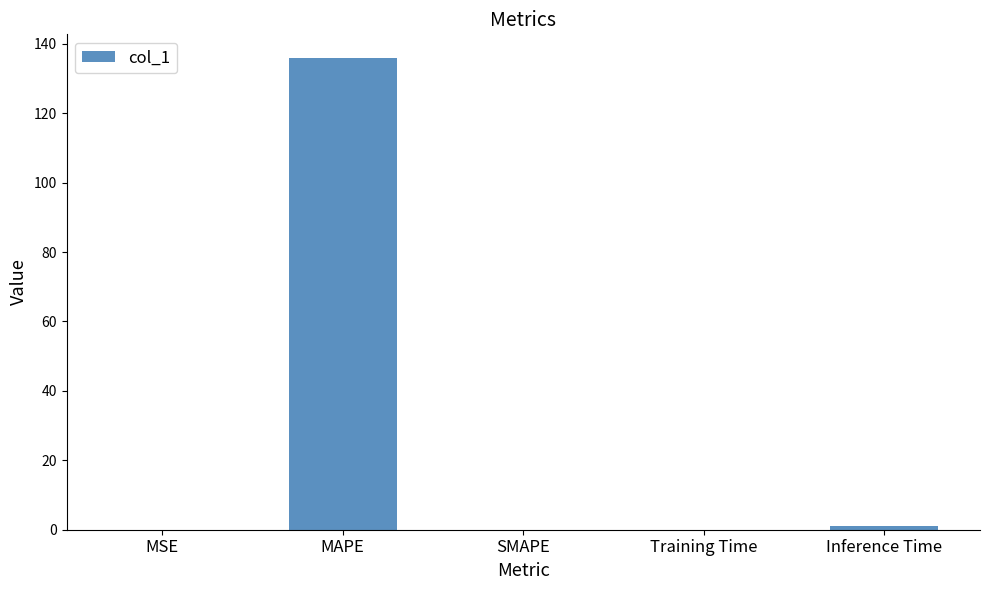

Is it true that the value at MSE is 0.0?

True